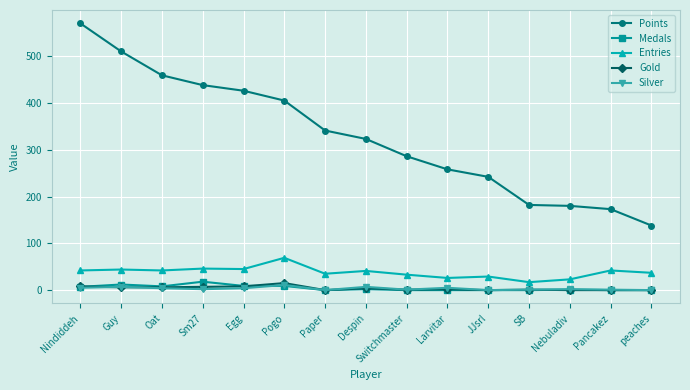

What is the value of the Points point at the 7th from the left?

341